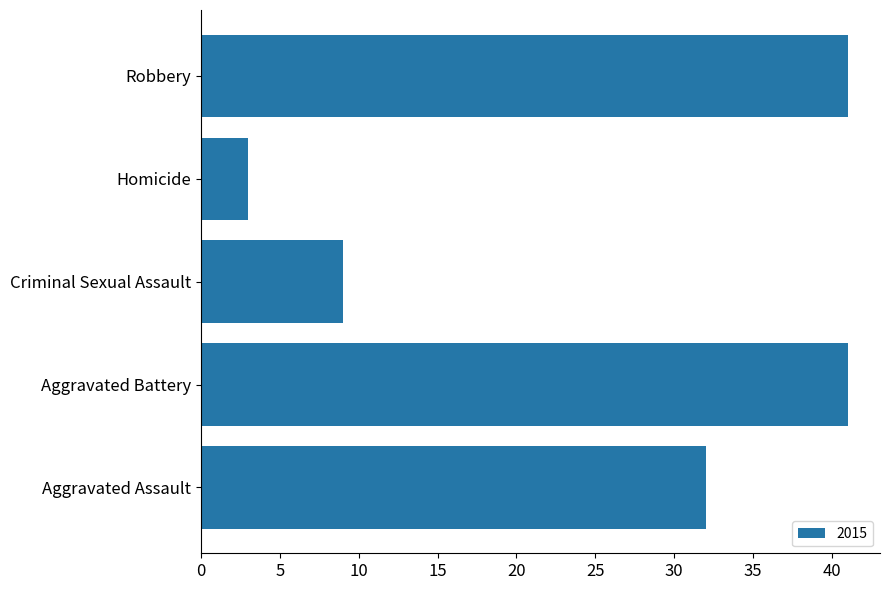

Between Aggravated Battery and Criminal Sexual Assault, which is larger?

Aggravated Battery